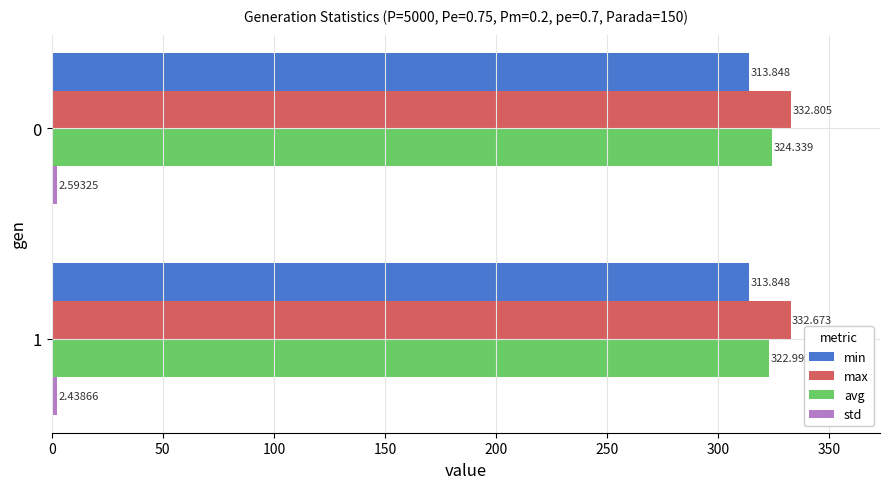

What is the sum of all min values?

627.7